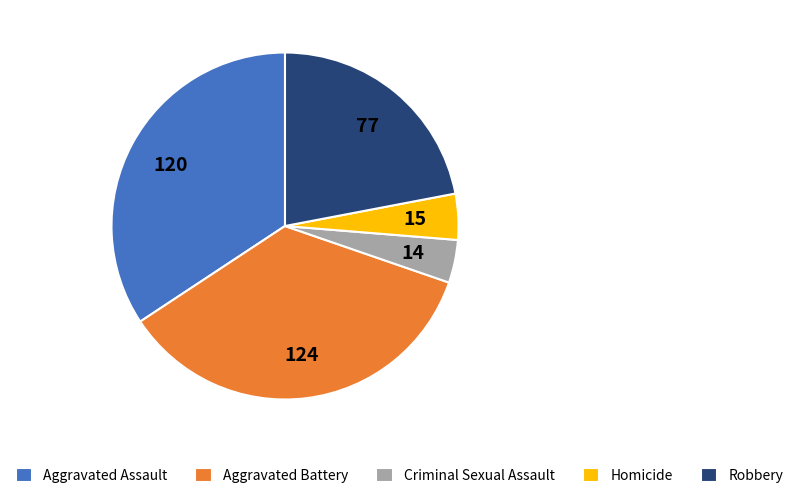

Does Aggravated Battery represent more than half of the total?

No